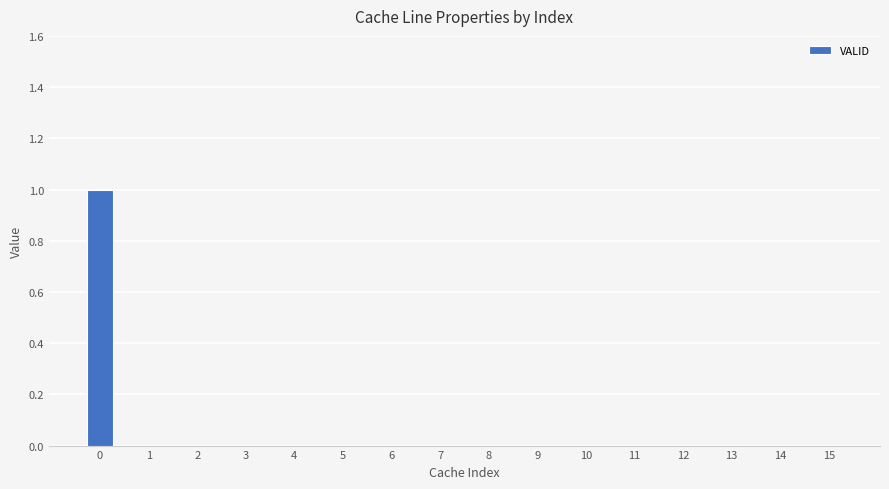

Is it true that the value at 5 is 1?

False